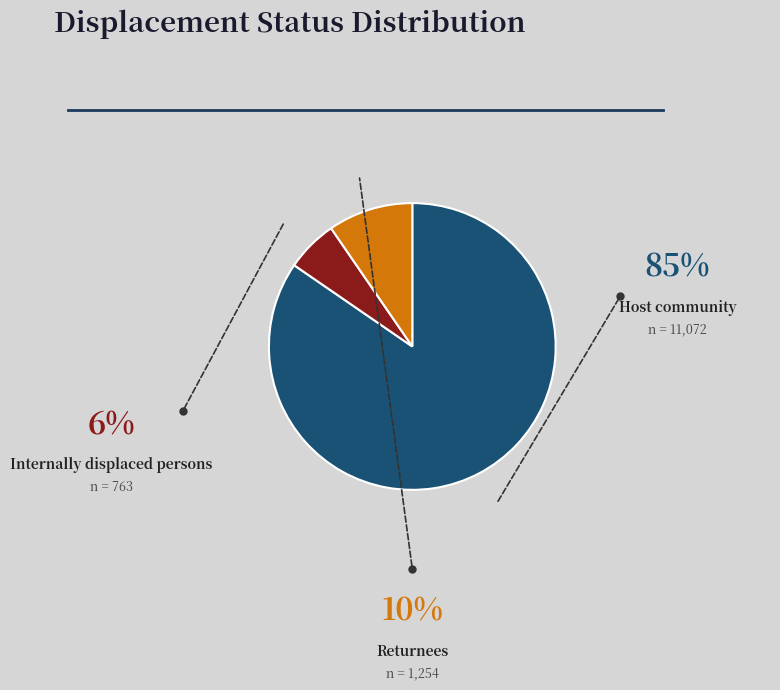

How many slices are in this pie chart?

3